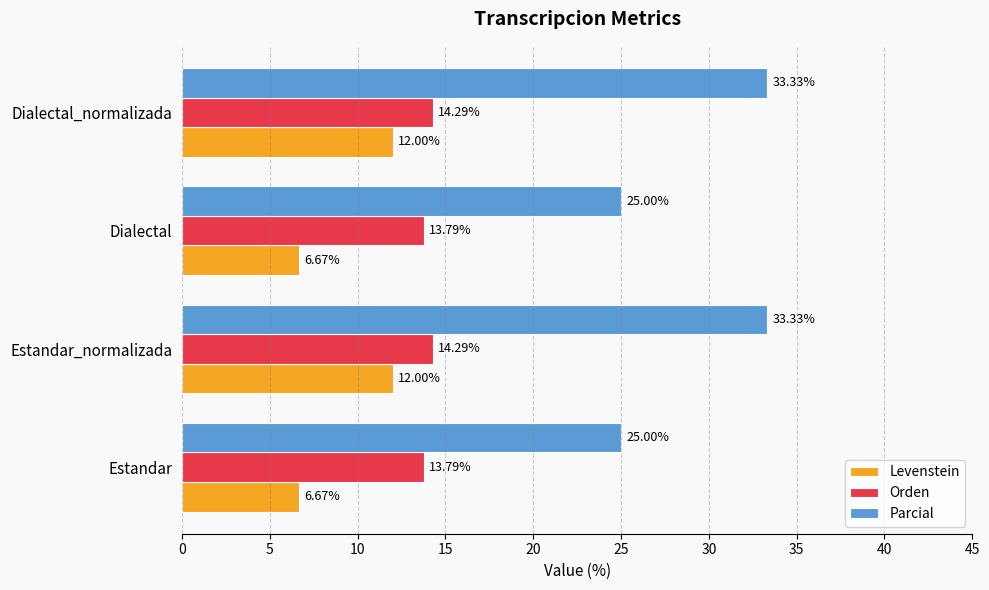

What is the total value across all series at Estandar?

45.5